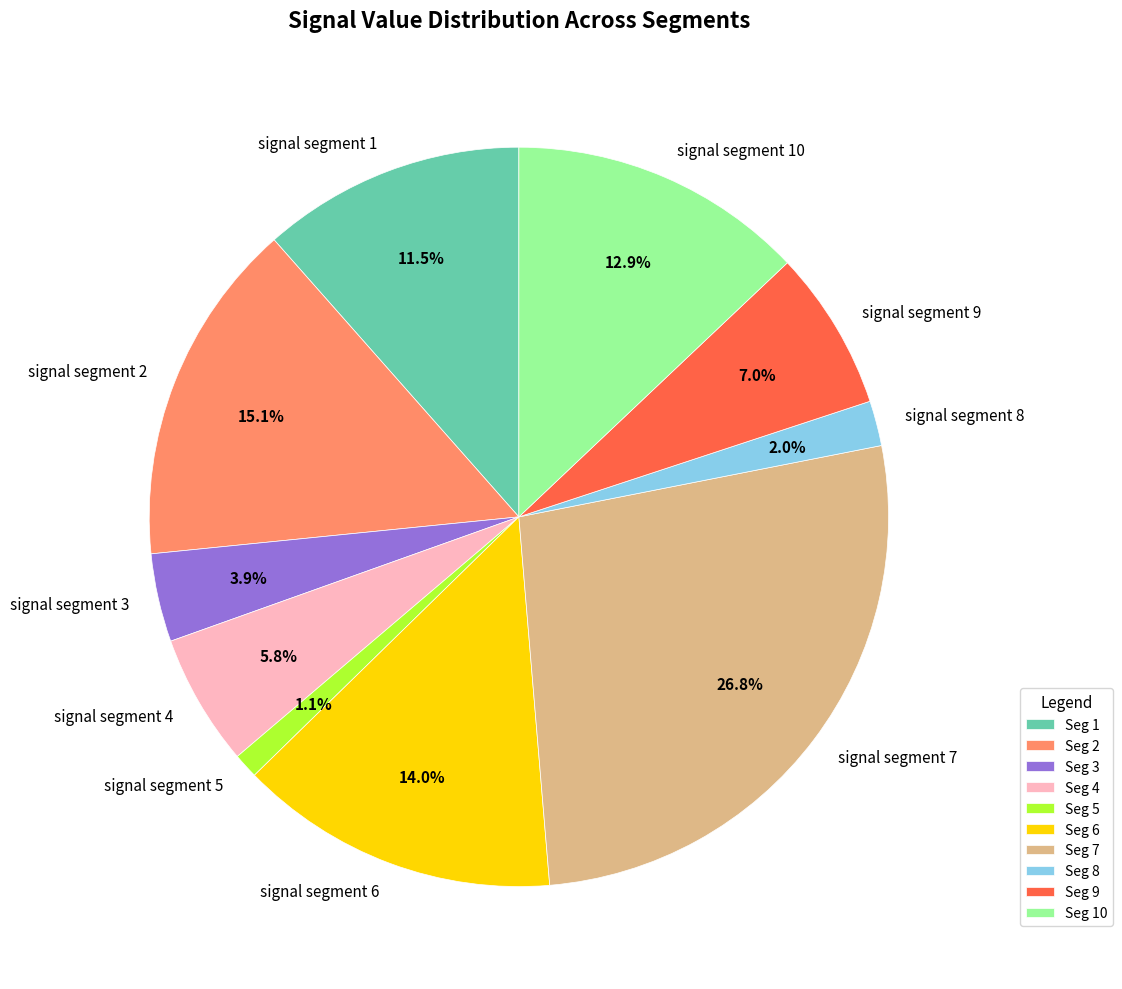

How many segments does this pie chart have?

10